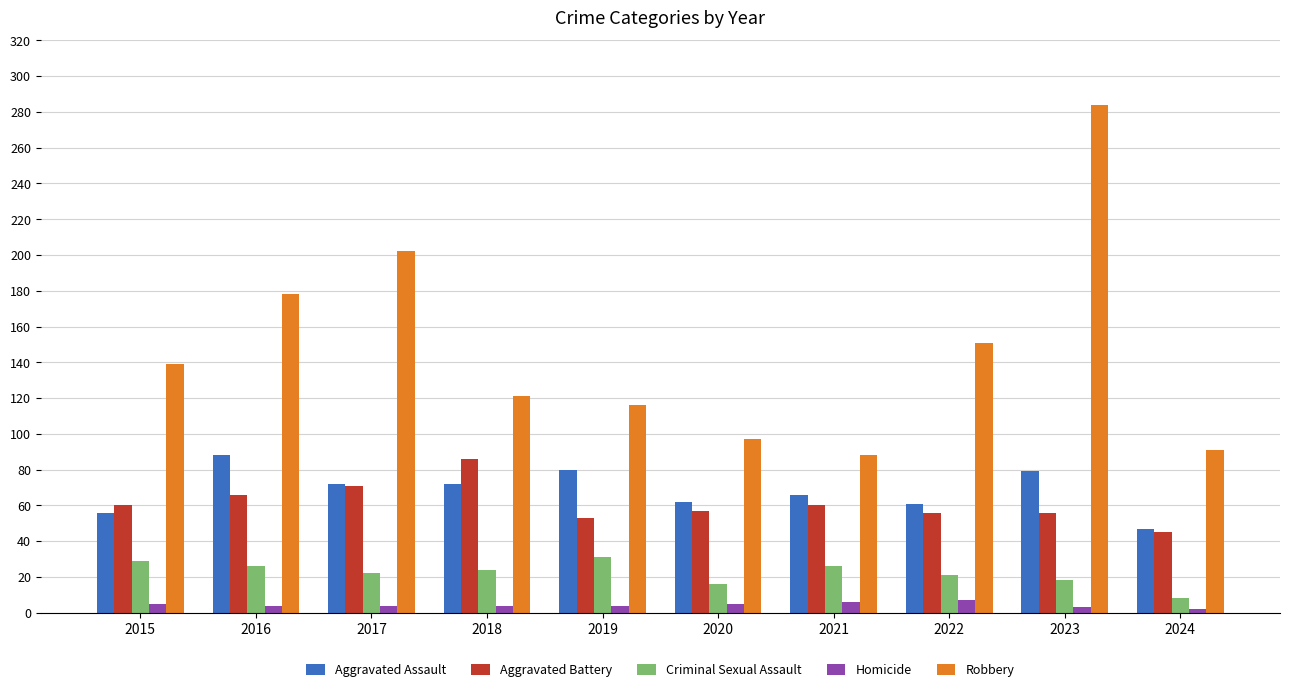

What is the difference between the maximum and second lowest values in the Homicide series?

4